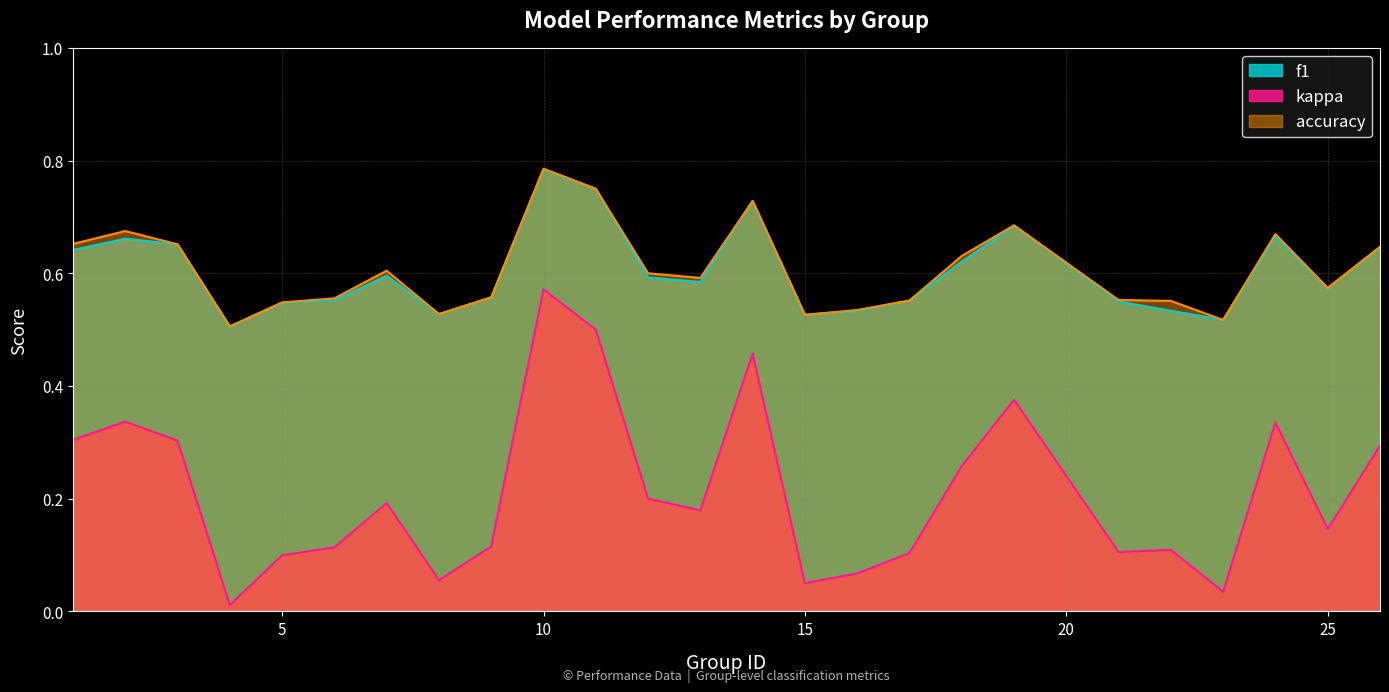

Is the value of accuracy at 6 greater than the value of kappa at 5?

Yes